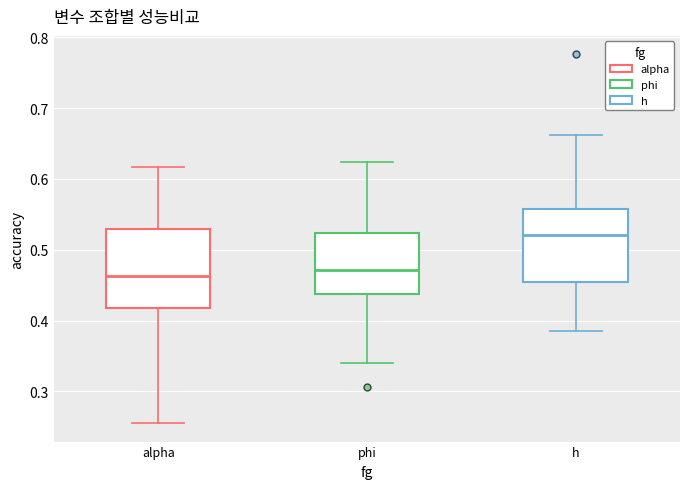

Where does the upper whisker of the box for phi end on the y-axis? The values are not printed on the chart, so give them approximately, as read against the axis.

0.62